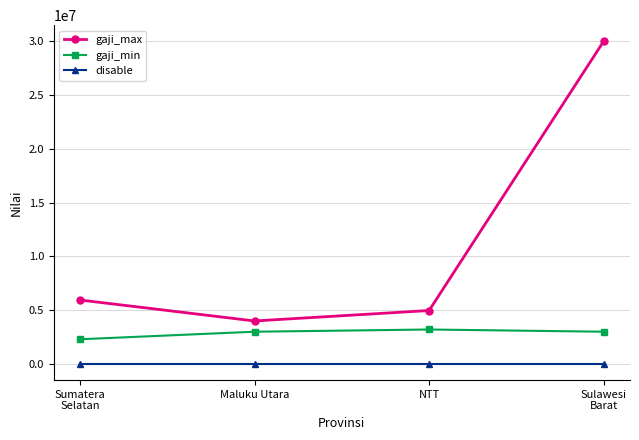

What is the average value of the gaji_min series?

2876600